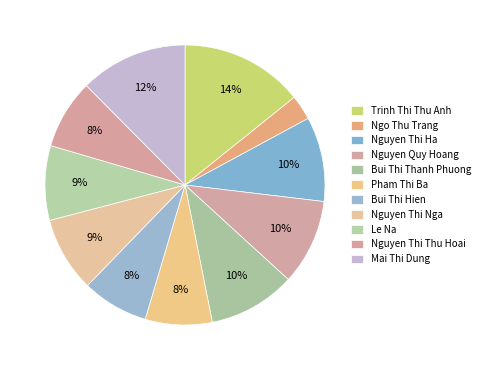

Which slice is the smallest?

Ngo Thu Trang